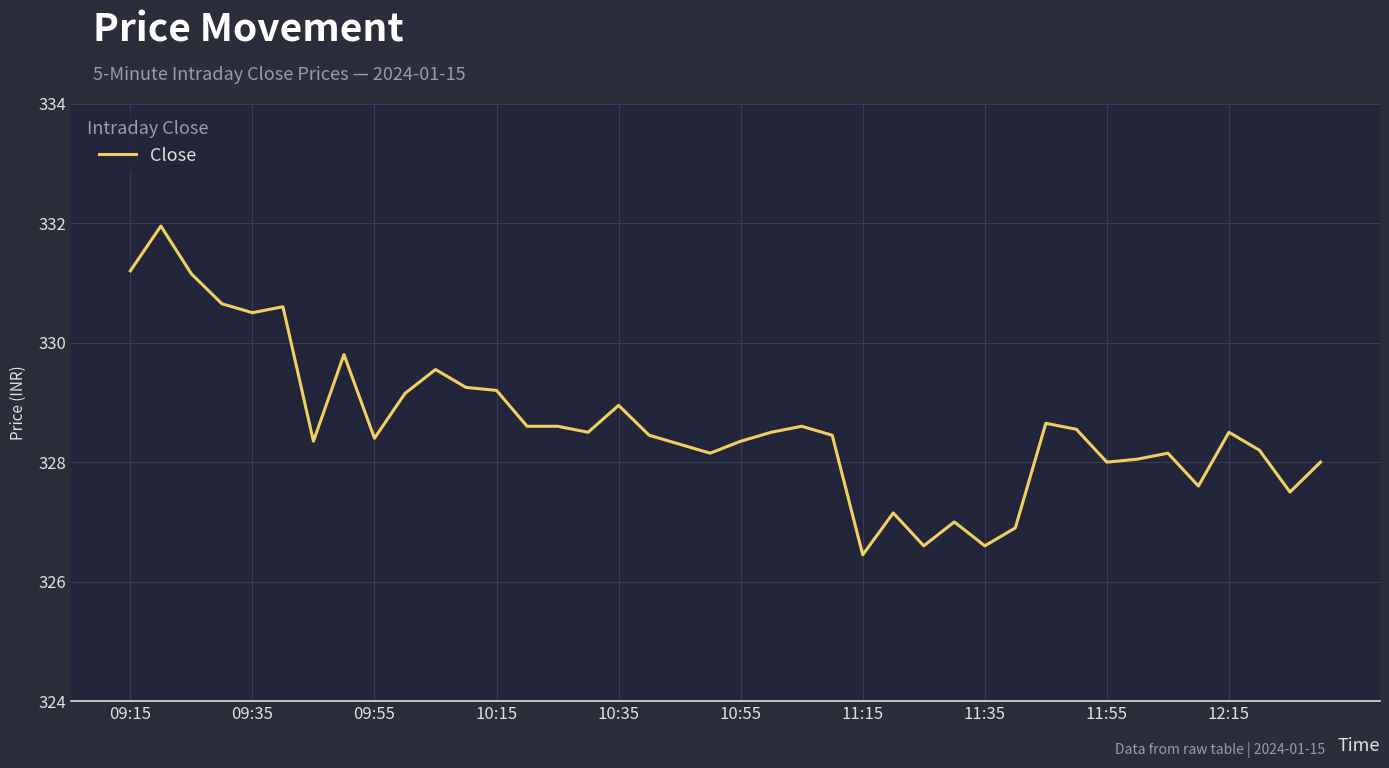

True or false: there are more than 2 points higher than both neighbors.

True